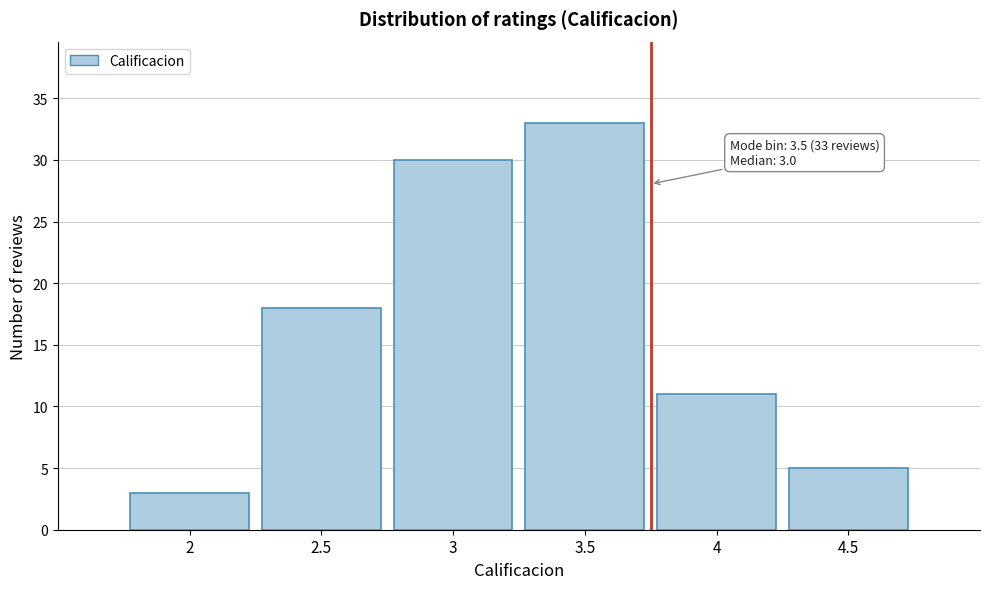

Which range on the x-axis has the tallest bar?

3.25 to 3.75